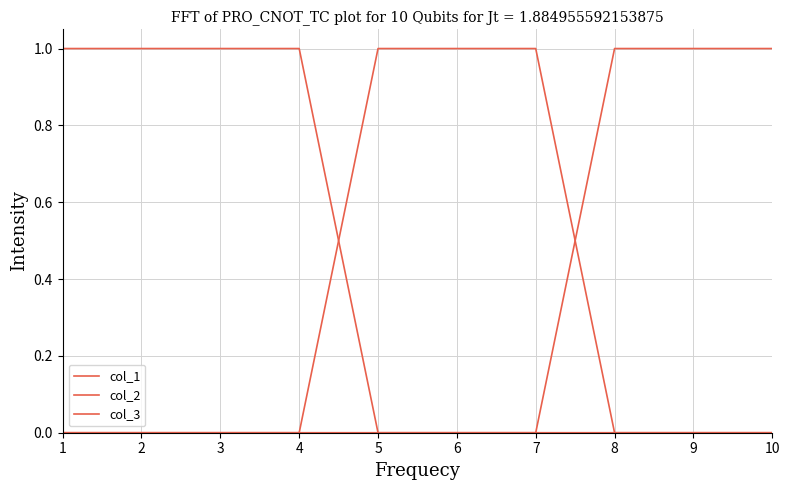

What is the difference between the highest and lowest values at 7?

1